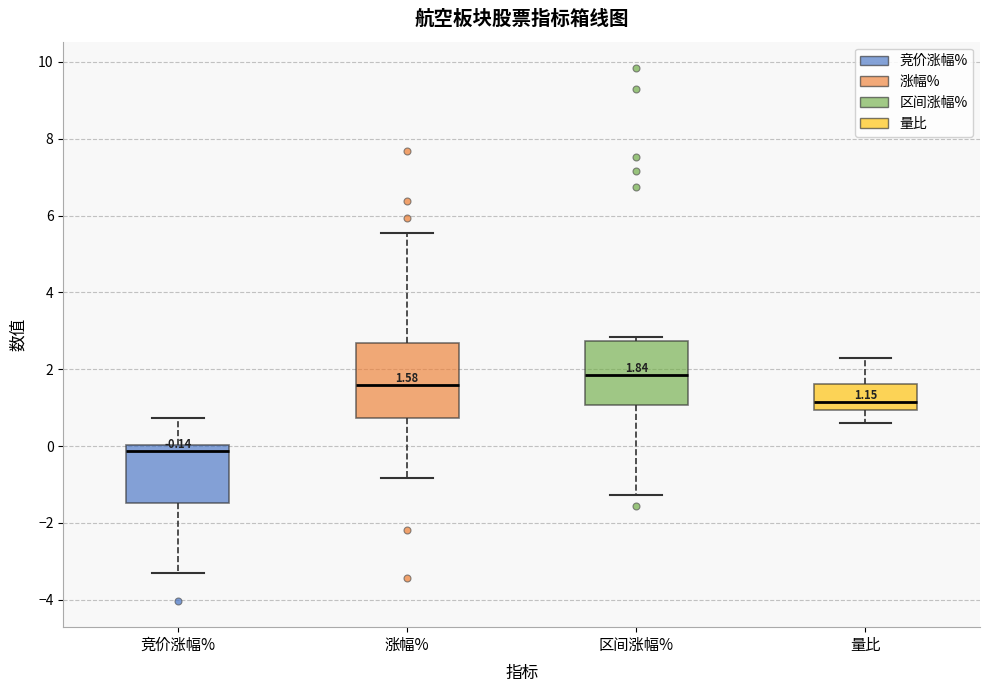

Which box has the lowest median line?

竞价涨幅%